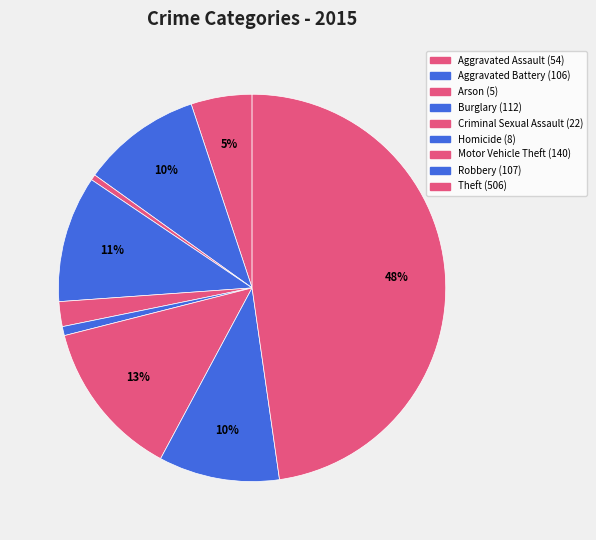

Which category has the smallest portion of the pie?

Arson